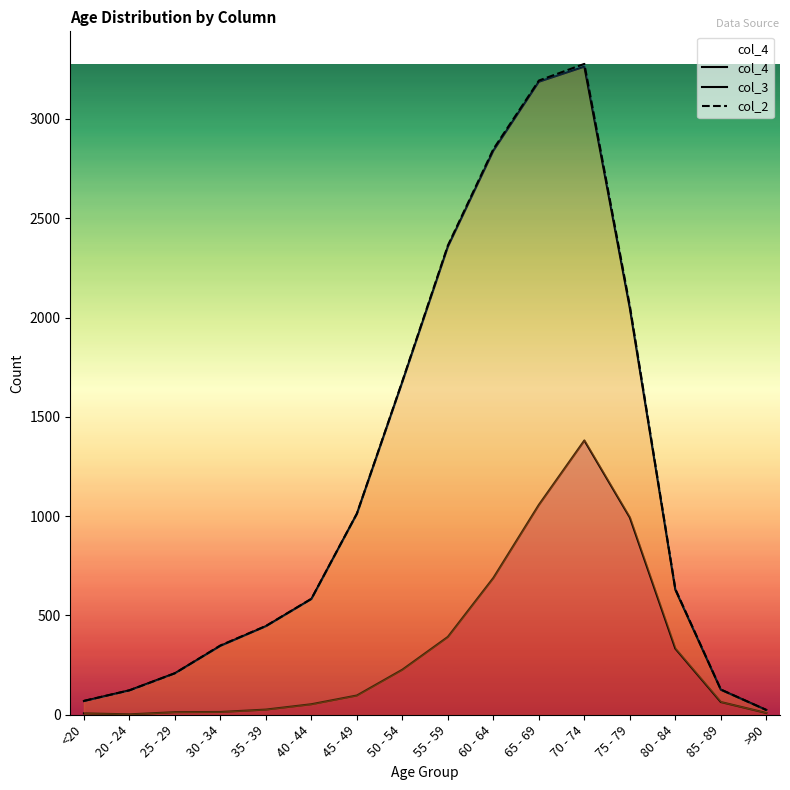

Between 40 - 44 and >90, which is larger?

40 - 44